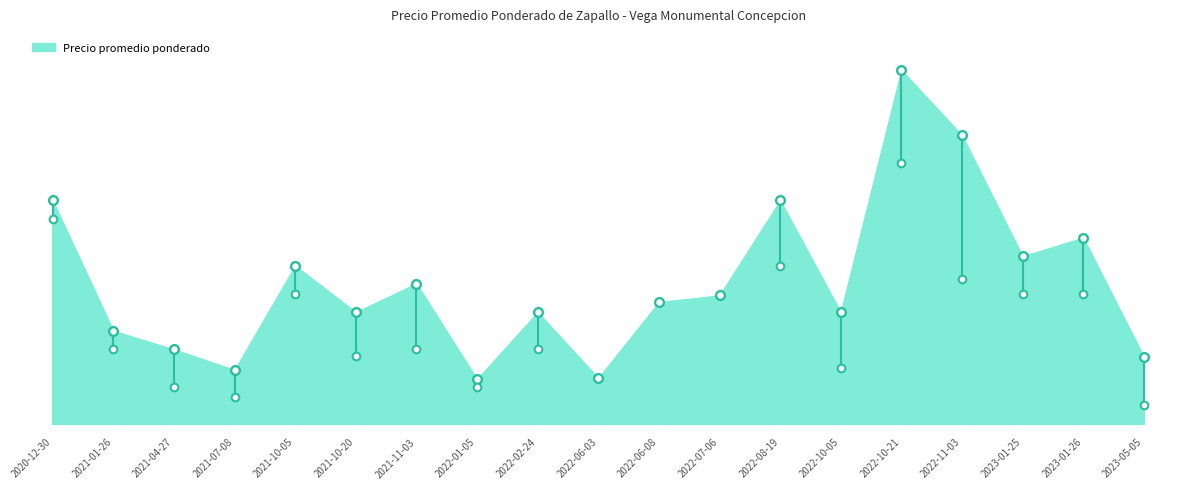

Reading left to right, transcribe all the data shown in this chart.

2020-12-30=750	2021-01-26=400	2021-04-27=350	2021-07-08=310	2021-10-05=588	2021-10-20=432	2021-11-03=449	2022-01-05=320	2022-02-24=450	2022-06-03=323	2022-06-08=527	2022-07-06=545	2022-08-19=688	2022-10-05=410	2022-10-21=1025	2022-11-03=663	2023-01-25=588	2023-01-26=613	2023-05-05=308